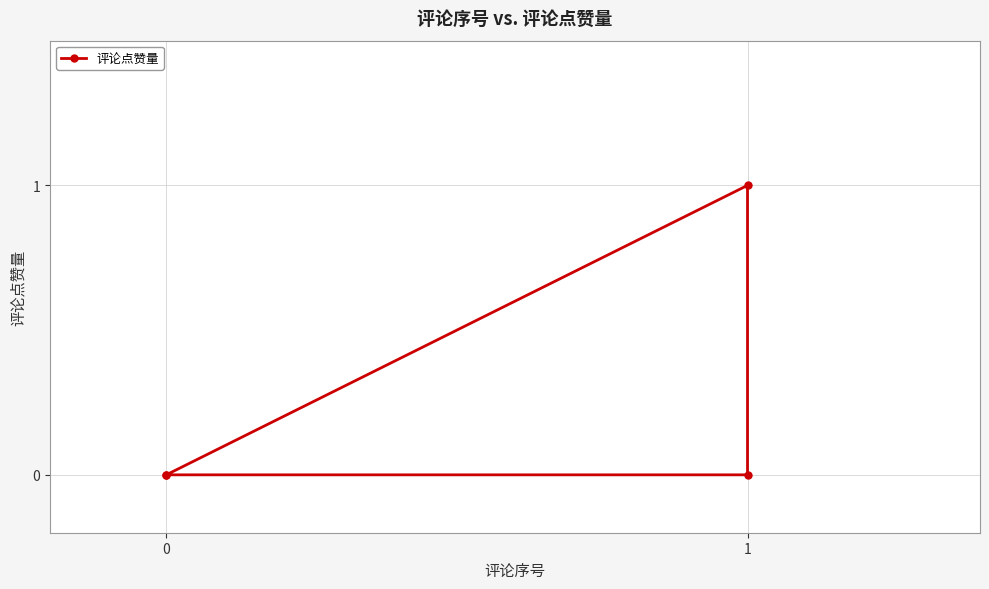

True or false: there are more than 0 points higher than both neighbors.

True